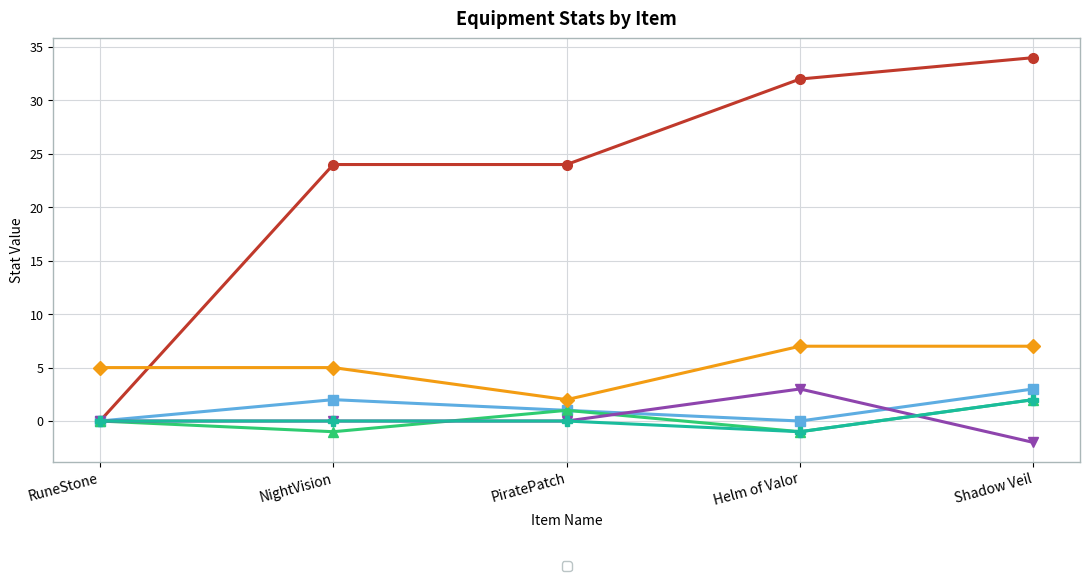

Which series has the largest total across all categories?

_price